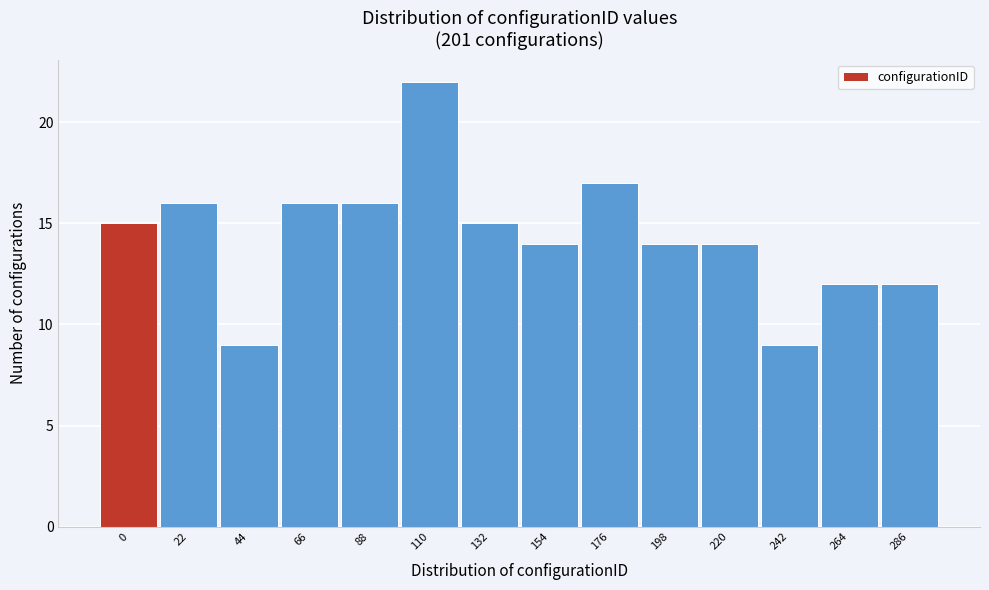

Reading left to right, extract all data points from this chart.

0=15	22=16	44=9	66=16	88=16	110=22	132=15	154=14	176=17	198=14	220=14	242=9	264=12	286=12